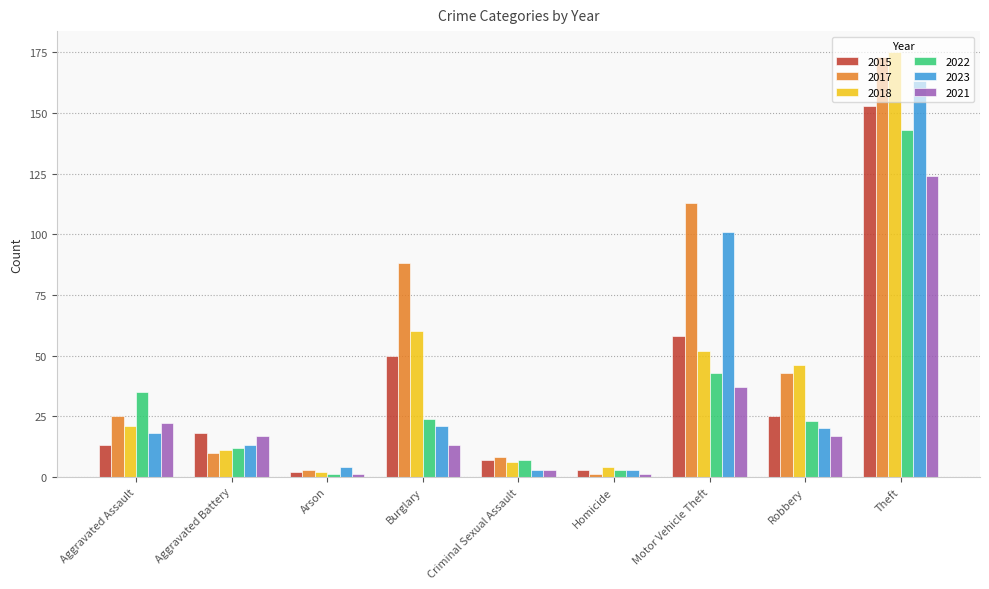

How many bars are there in total?

54